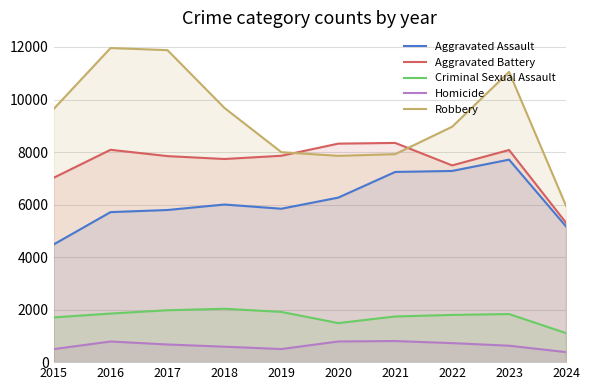

What is the average value of the Aggravated Assault series?

6150